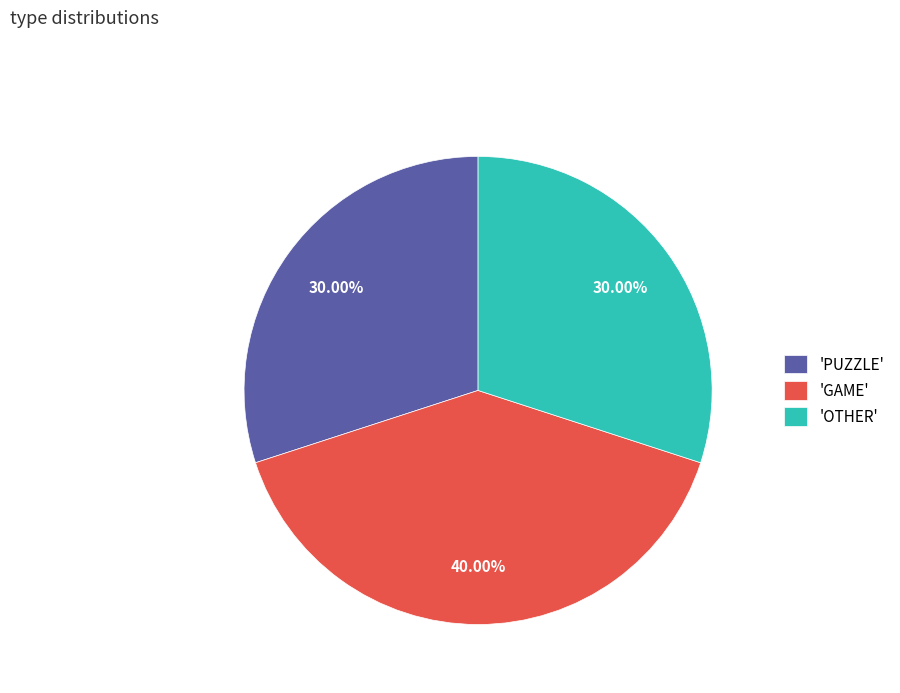

Is the sum of 'OTHER' and 'GAME' greater than half?

Yes